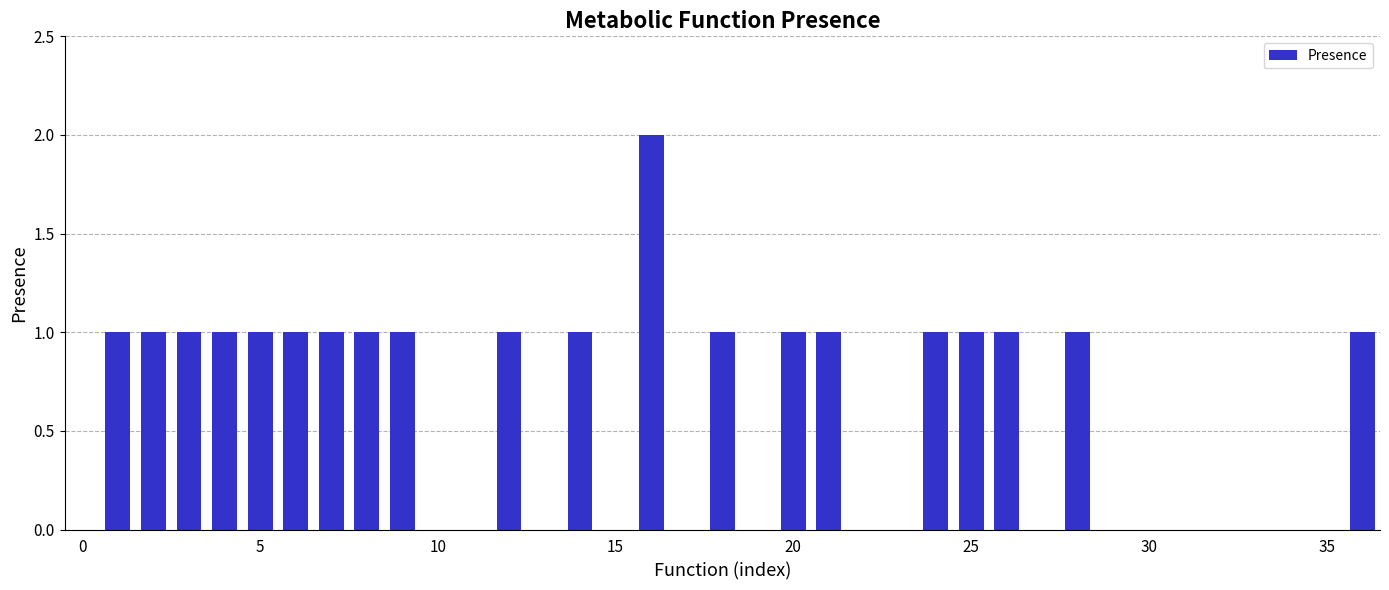

How many data points does each series have?

37